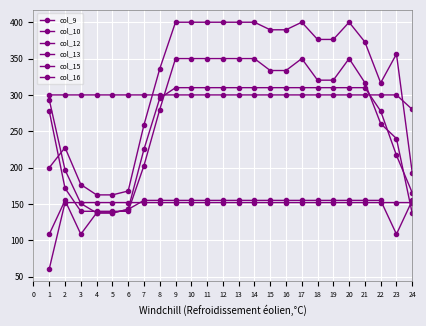

Does the chart display data point markers on the line(s)?

Yes